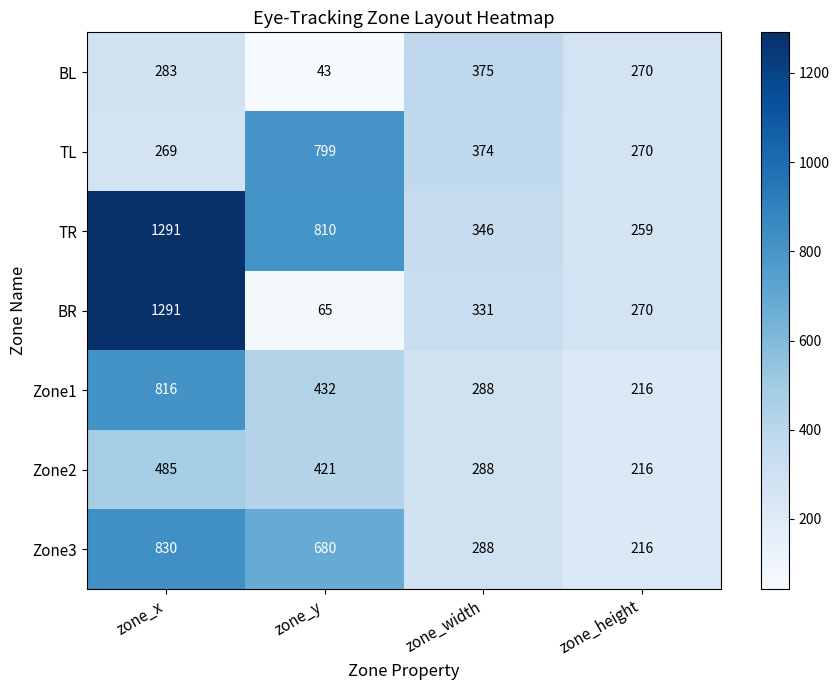

What is the total value across all series at zone_height?

1717